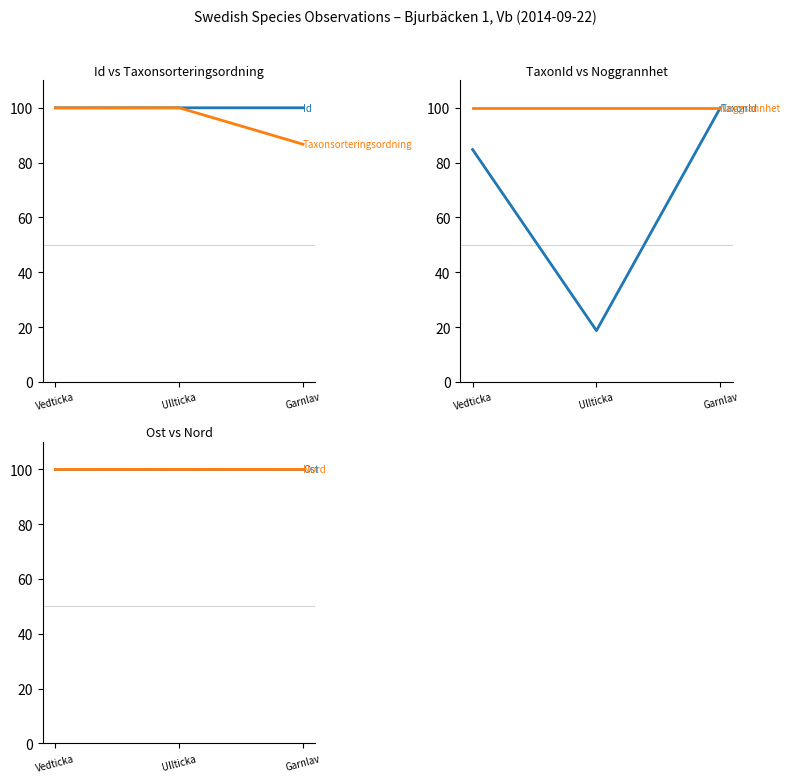

What are all the series names shown in the legend?

Id, Taxonsorteringsordning, TaxonId, Noggrannhet, Ost, Nord